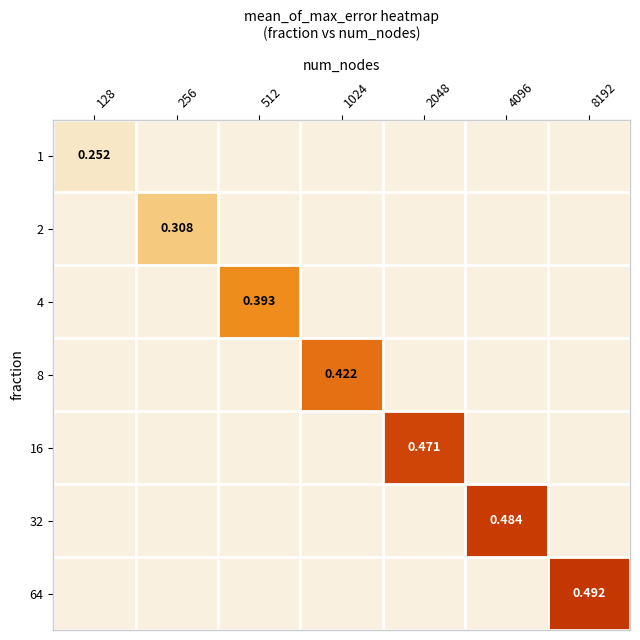

What is the maximum value for 1?

0.3